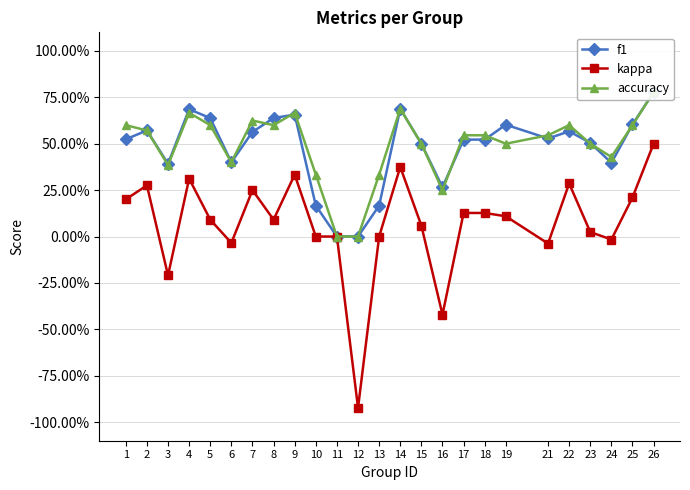

At which category does the chart reach its minimum across all series?

12